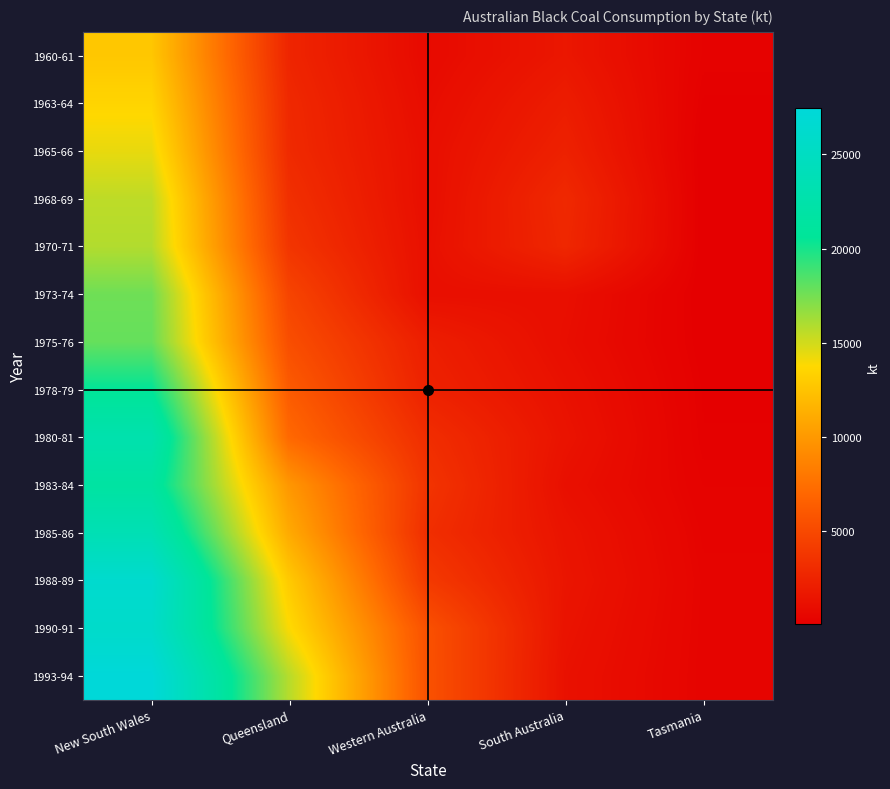

What is the total value across all series at Queensland?

101944